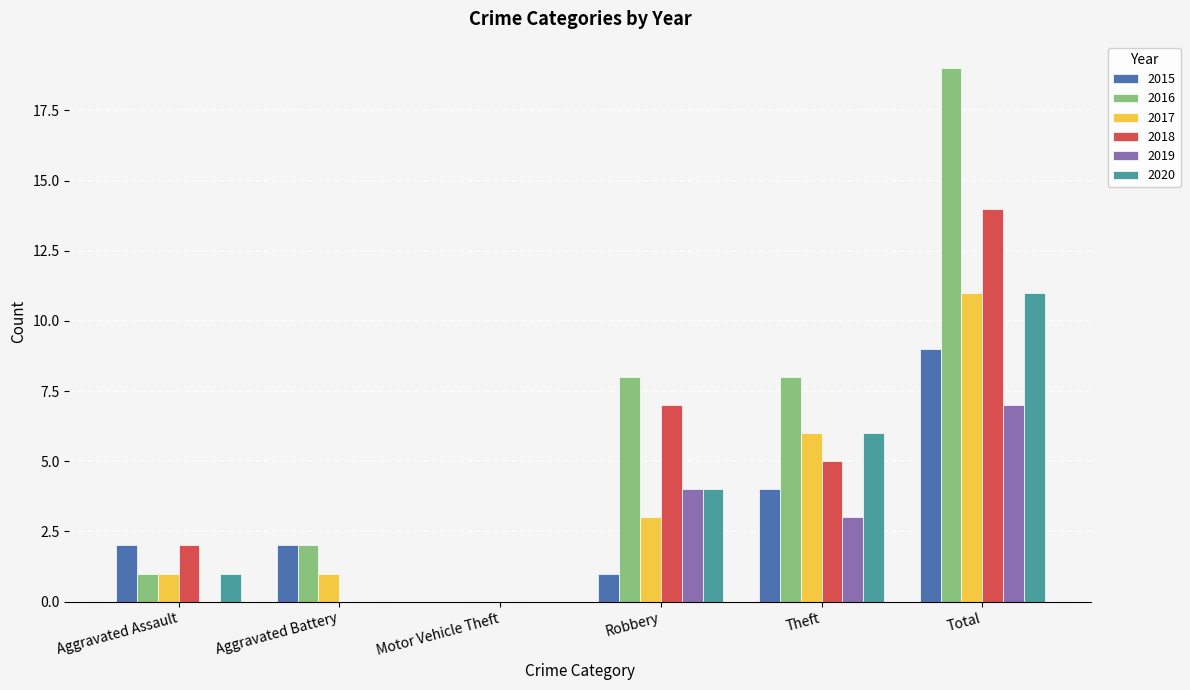

Count the 2018 values in the range 0 to 7.

5